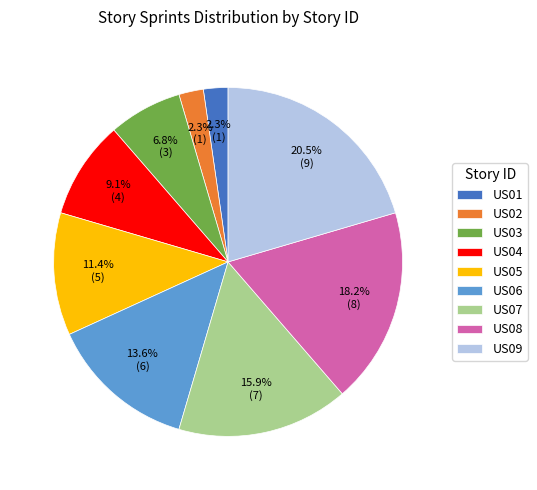

What percentage is the US05 slice, to the nearest percent?

11%